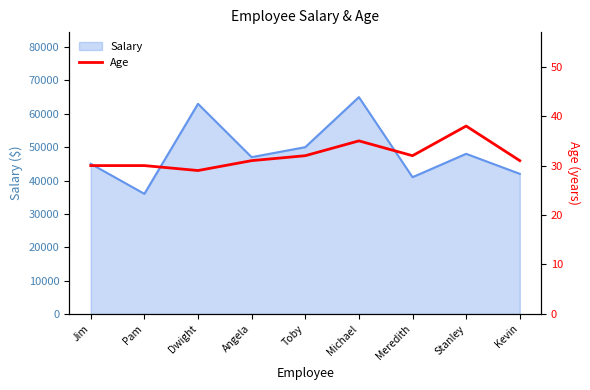

What is the value of the 5th point from the left?

32